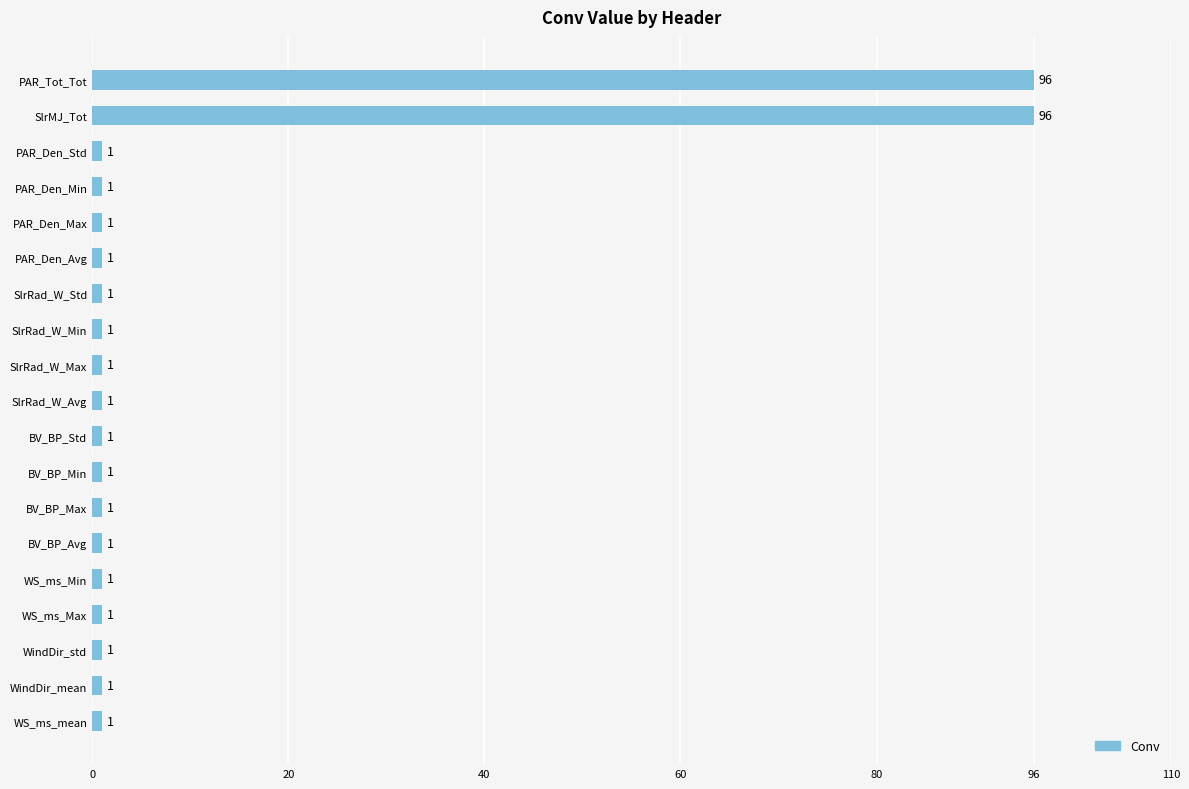

The chart shows a value of 1 at WindDir_std. True or false?

True